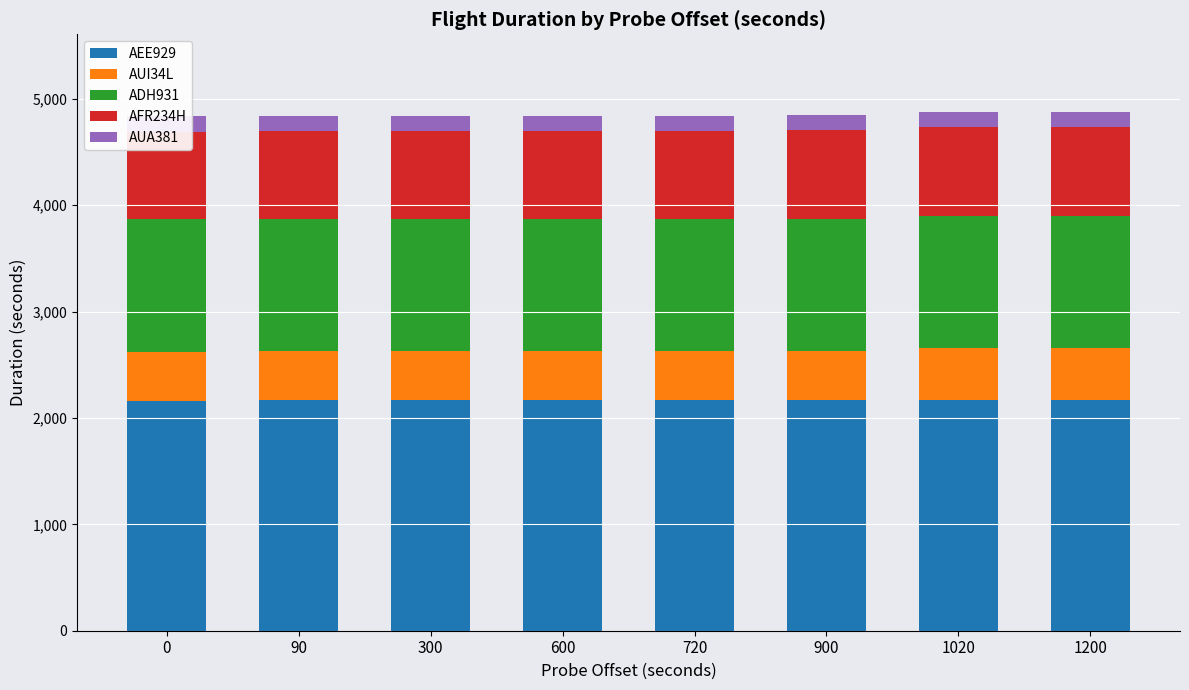

What is the difference between the highest and lowest values at 300?

2026.3